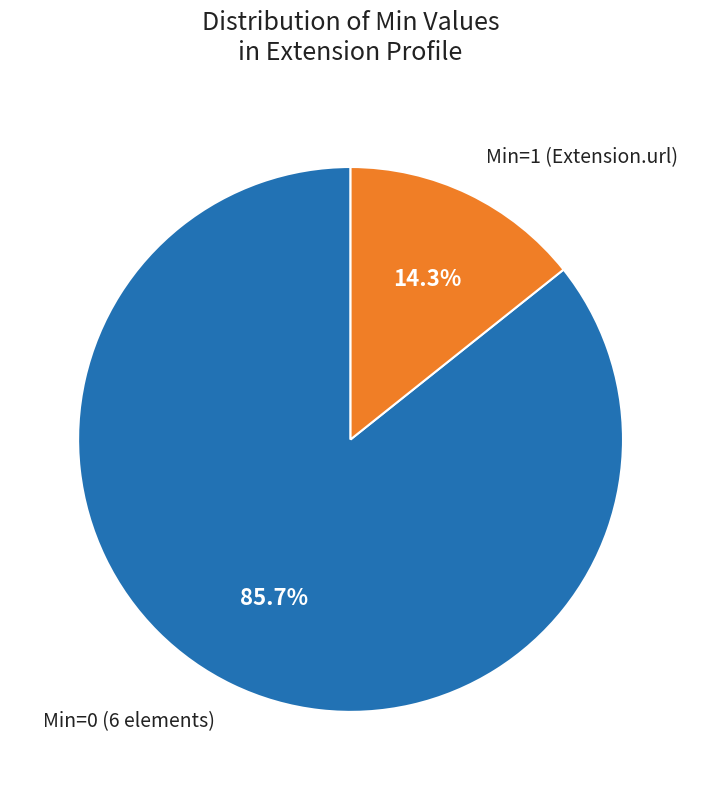

How much of the chart is everything except Min=0 (6 elements)?

14.3%